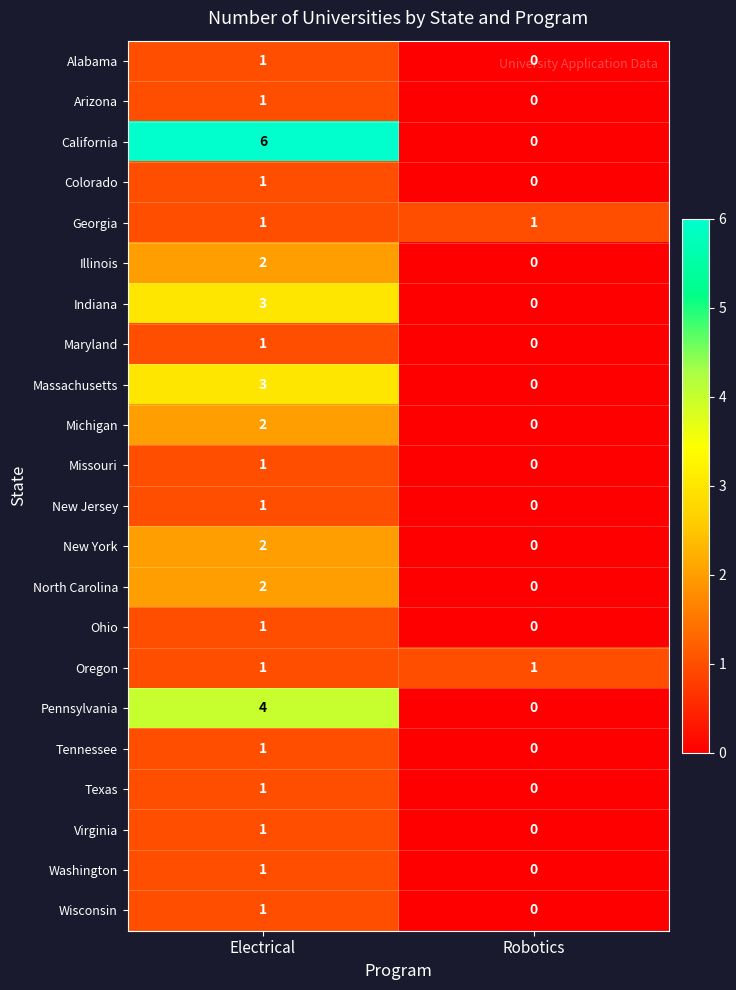

What is the greatest value displayed?

6